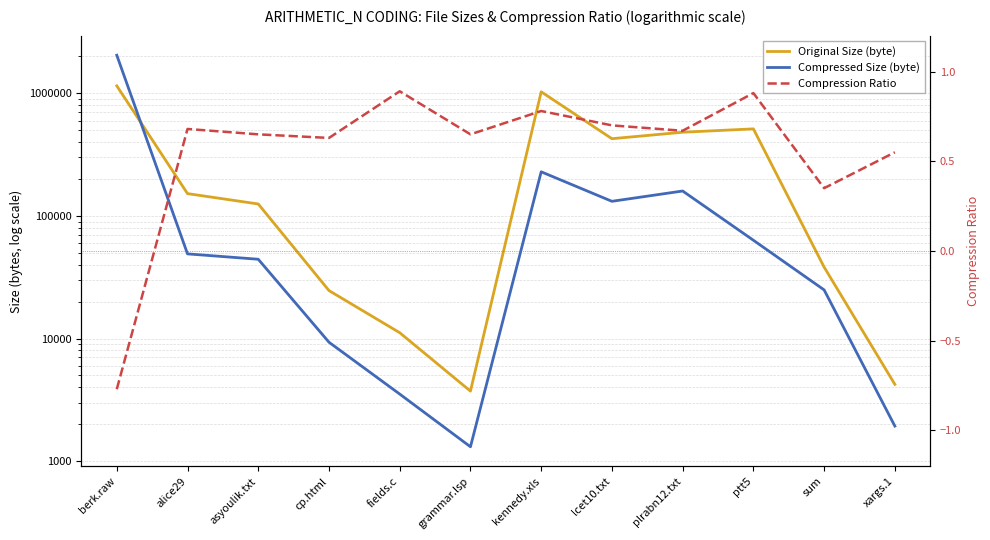

At which category does Compressed Size (byte) reach its first local valley?

grammar.lsp